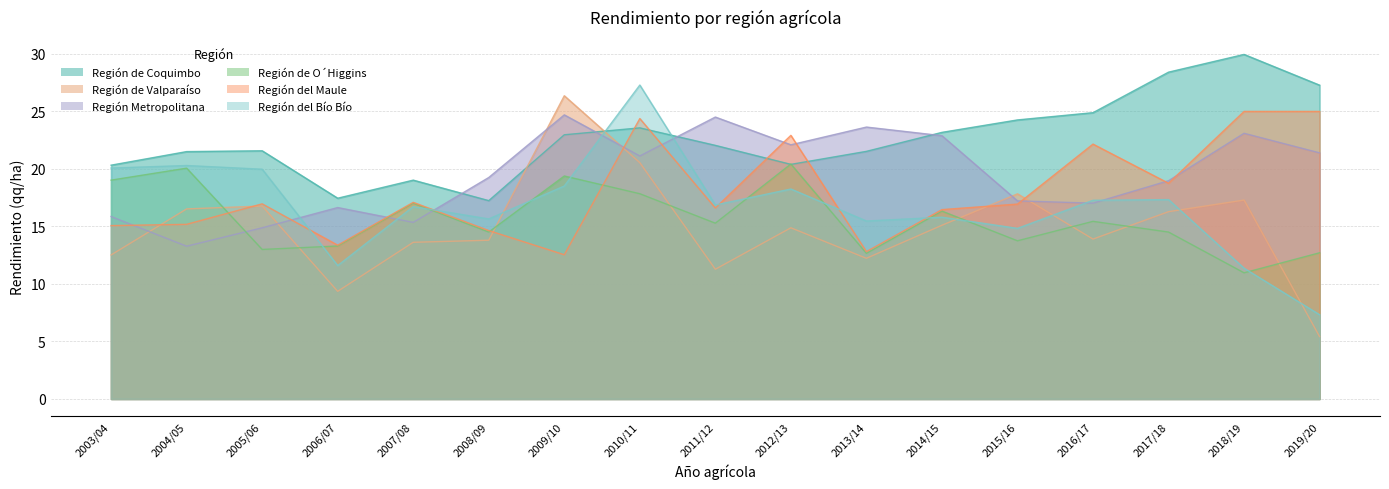

In Región del Maule, how many points are higher than both neighbors (excluding endpoints)?

5